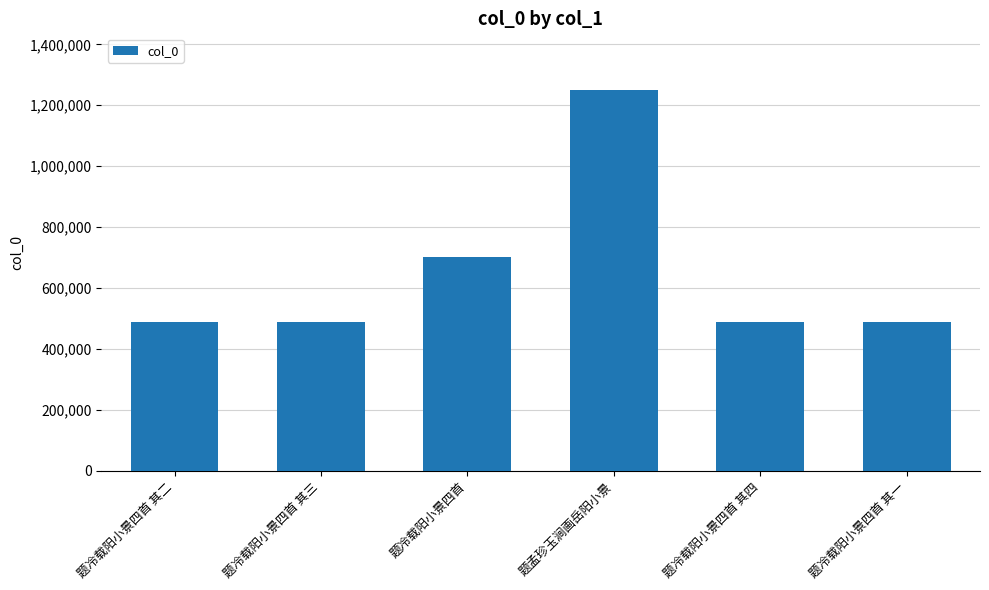

Count the number of categories in the chart.

6